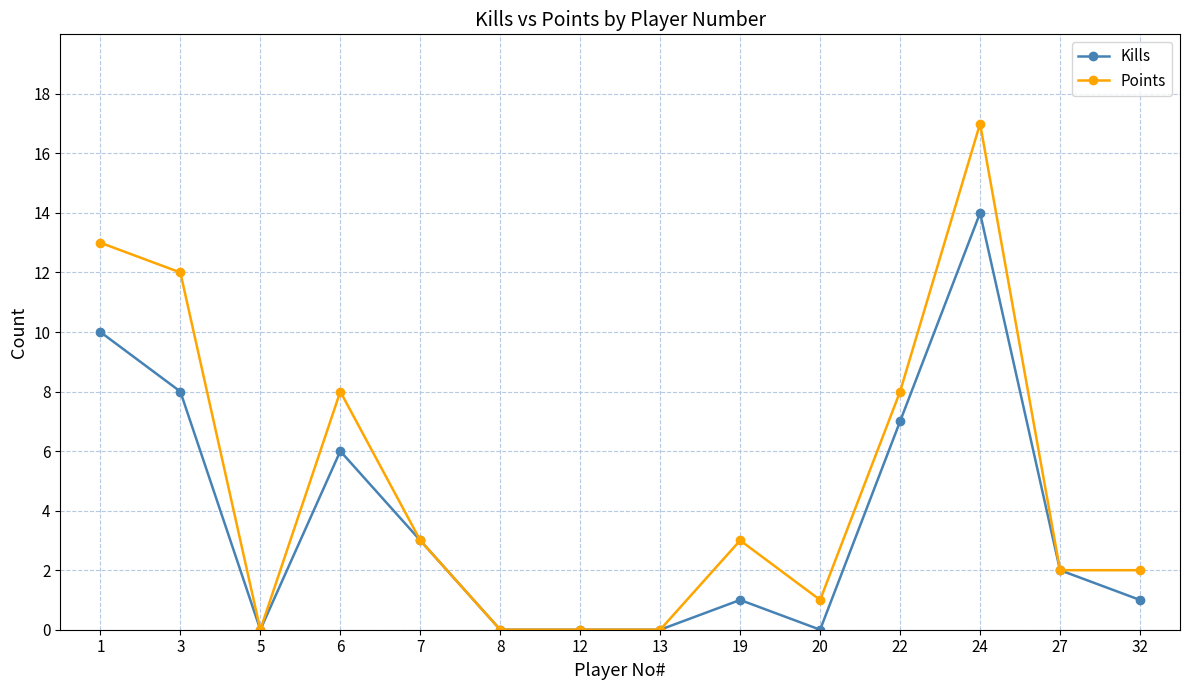

Where is the first local maximum for Points?

6